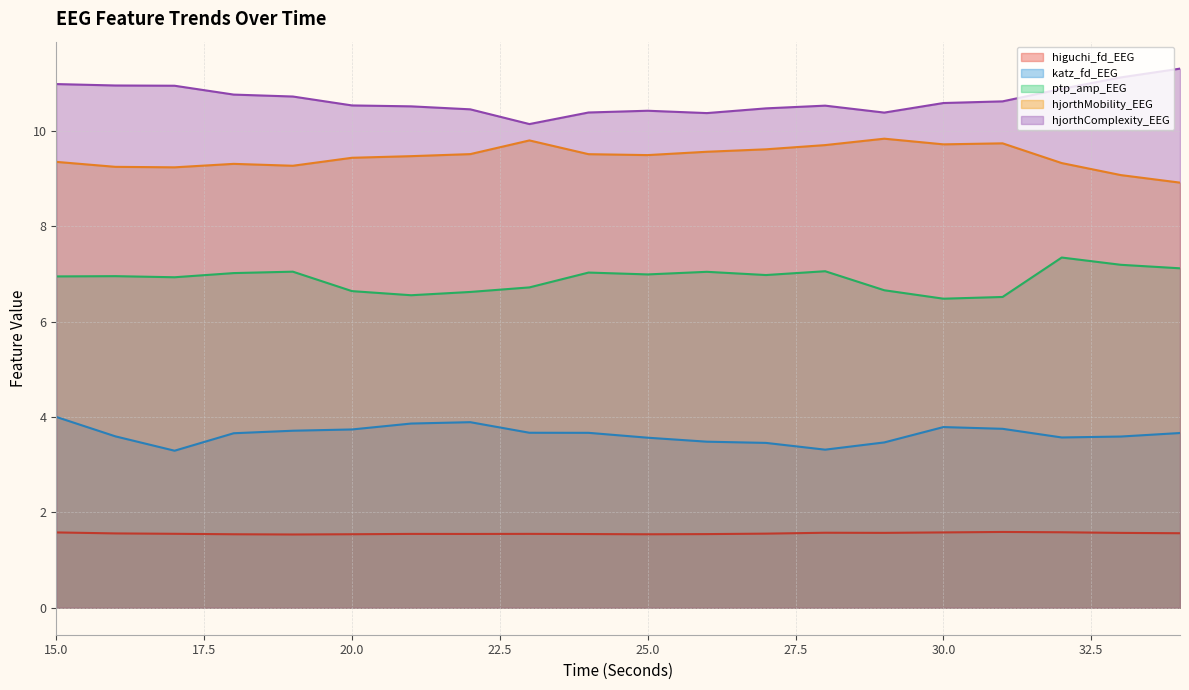

At which category does the chart reach its peak across all series?

34